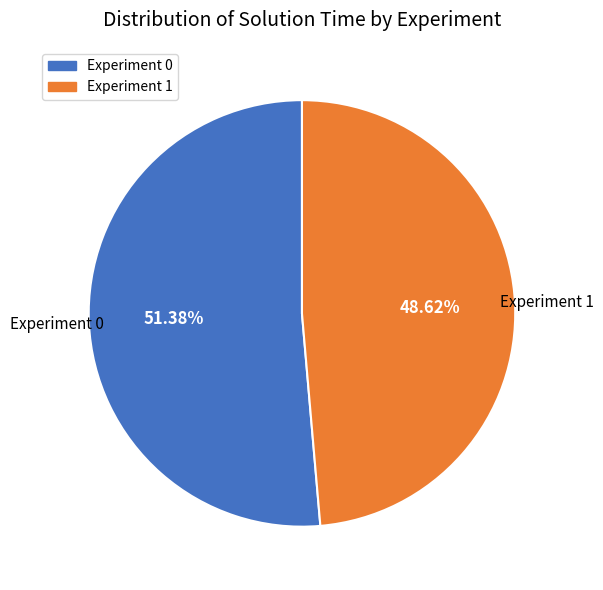

To the nearest percent, what is the average slice percentage?

50%